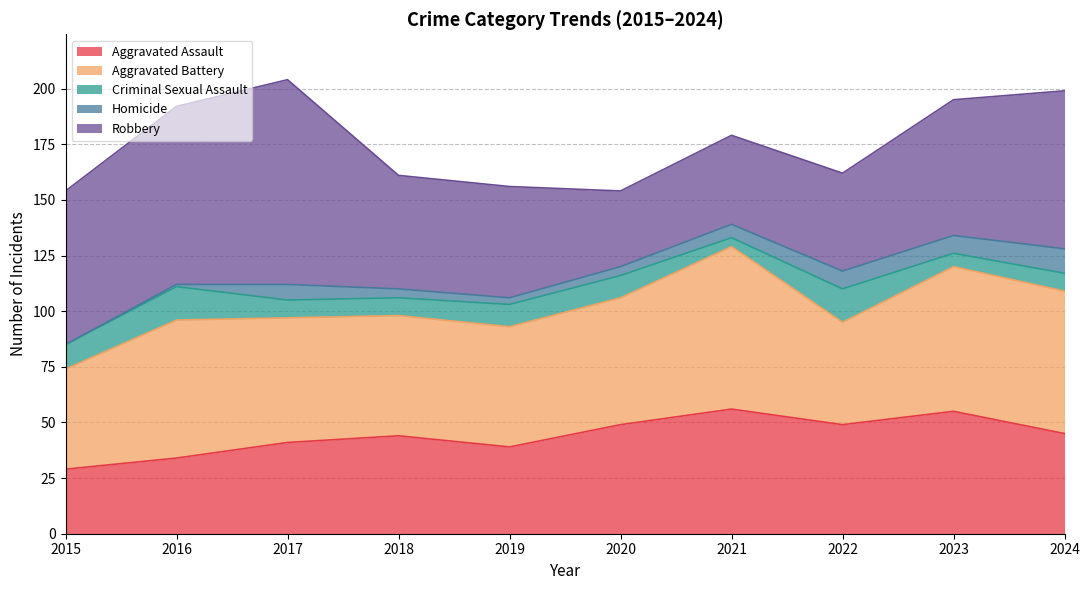

The Aggravated Assault series shows 41 at 2017. True or false?

True